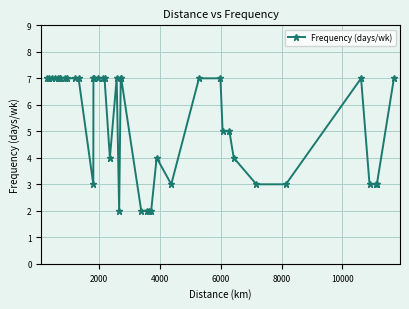

Count the values in the range 3 to 7.

35